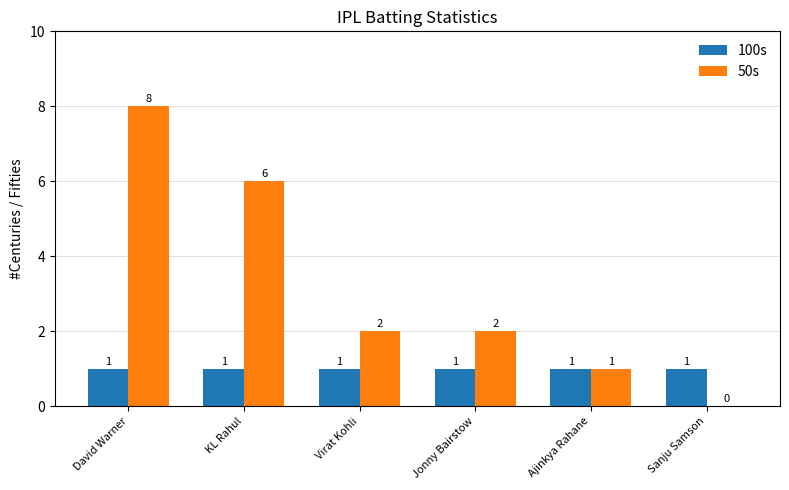

At which category is the sum across all series the highest?

David Warner